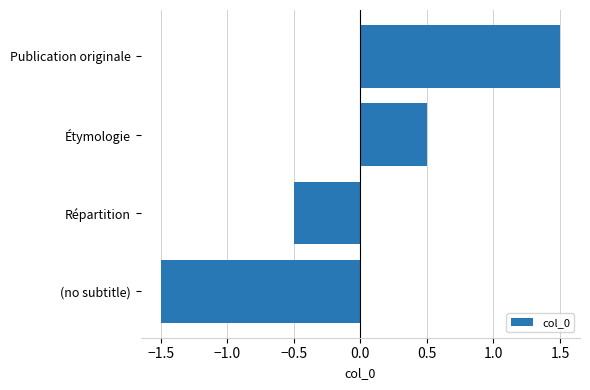

Reading bottom to top, extract all data points from this chart.

-1.5	-0.5	0.5	1.5